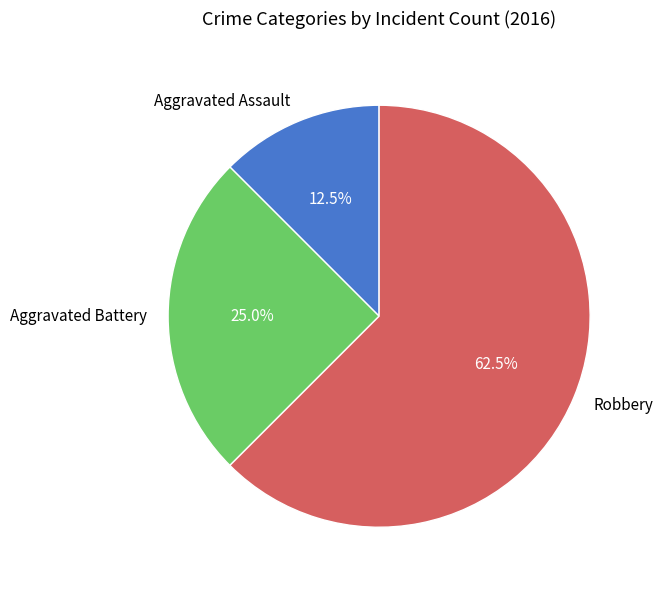

What portion of the pie excludes Aggravated Assault?

87.5%